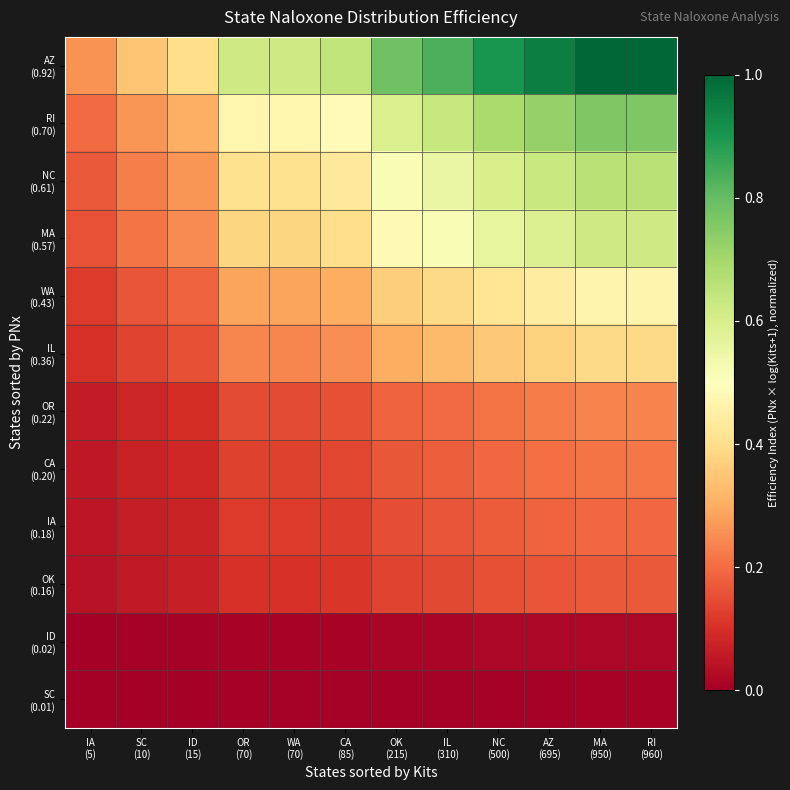

How many categories are shown in the chart?

12